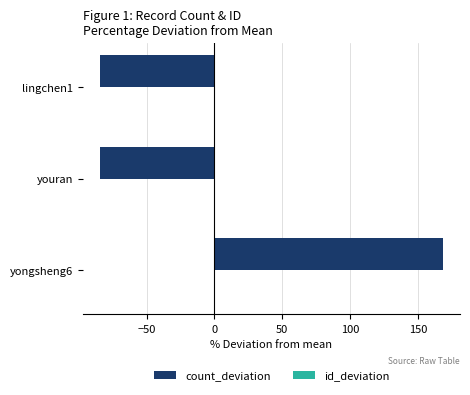

Is it true that count_deviation equals 247.3 at yongsheng6?

False